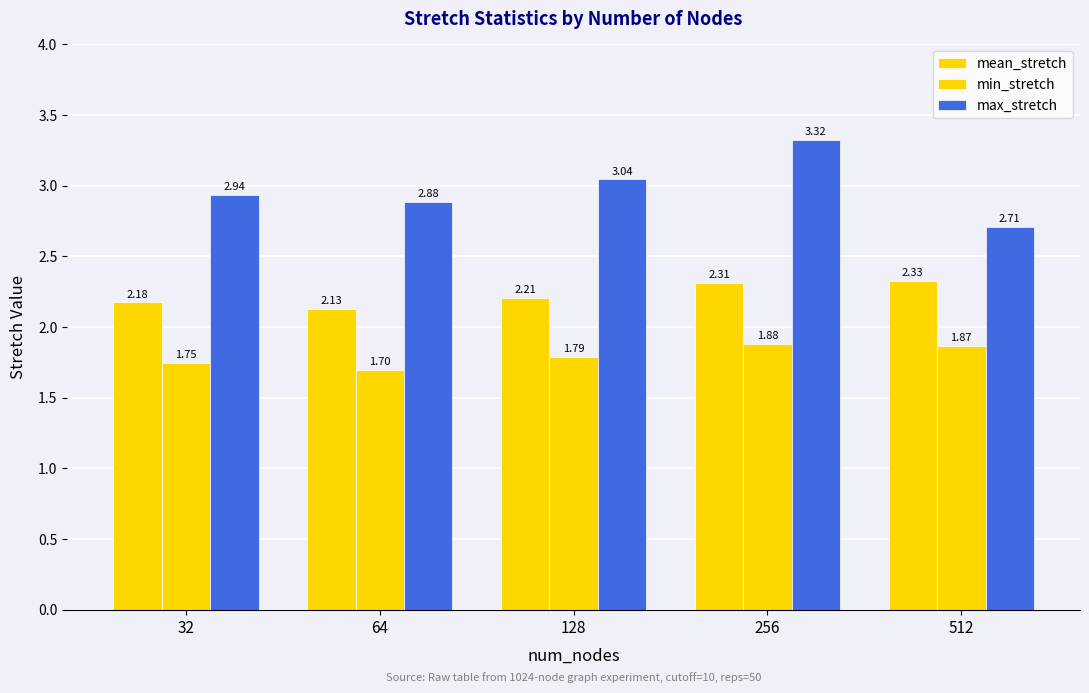

Is the value of max_stretch at 256 greater than the value of mean_stretch at 32?

Yes